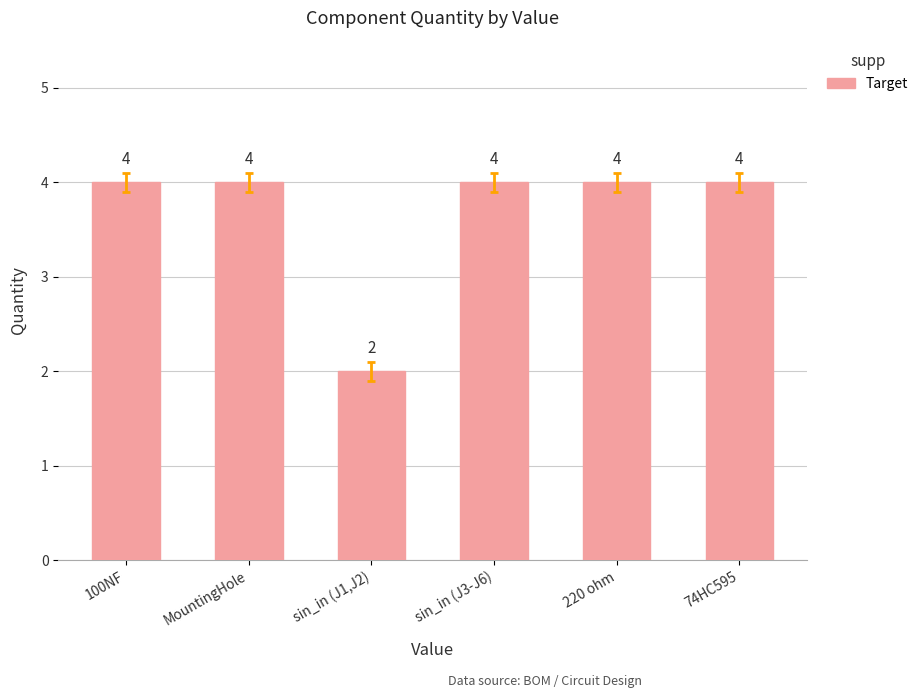

What is the value of the 2nd bar from the left?

4